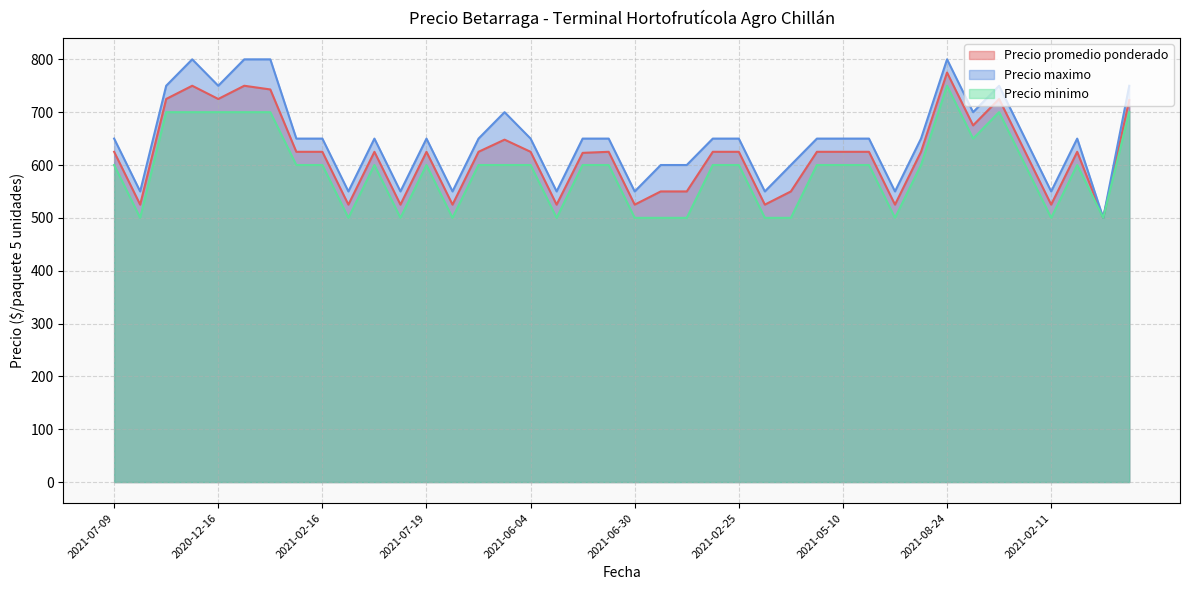

Count the Precio minimo values in the range 500 to 600.

31